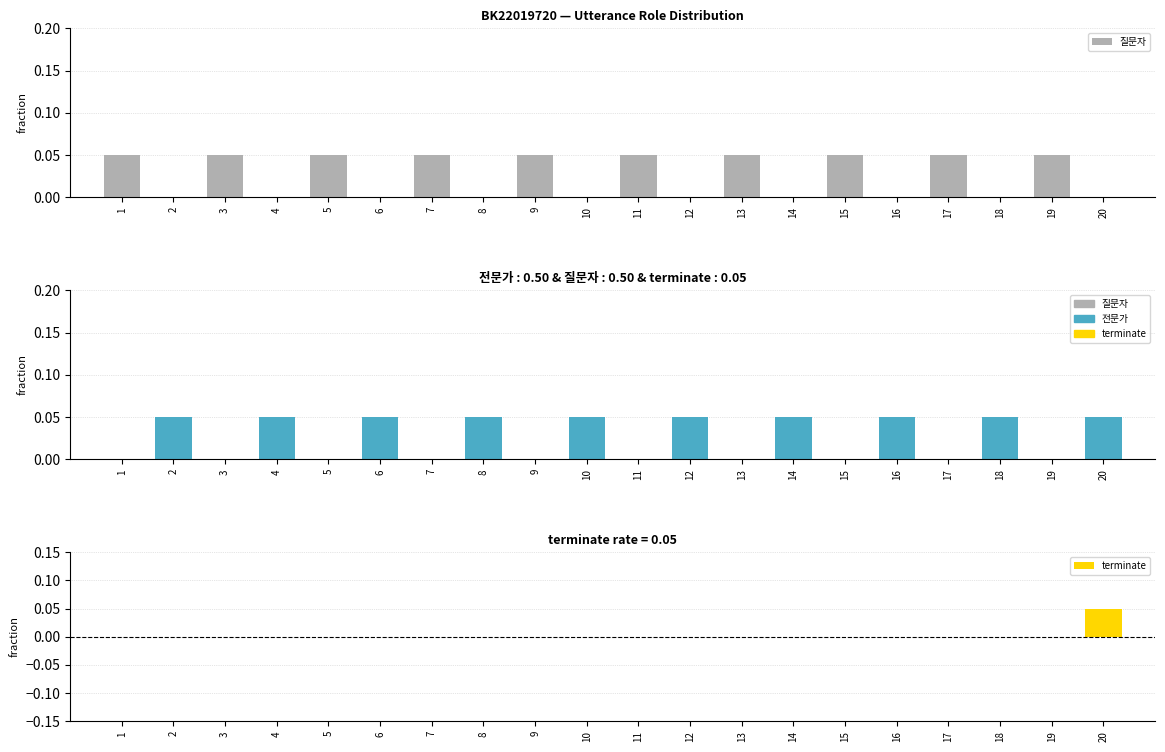

What are all the series names shown in the legend?

질문자, 전문가, terminate